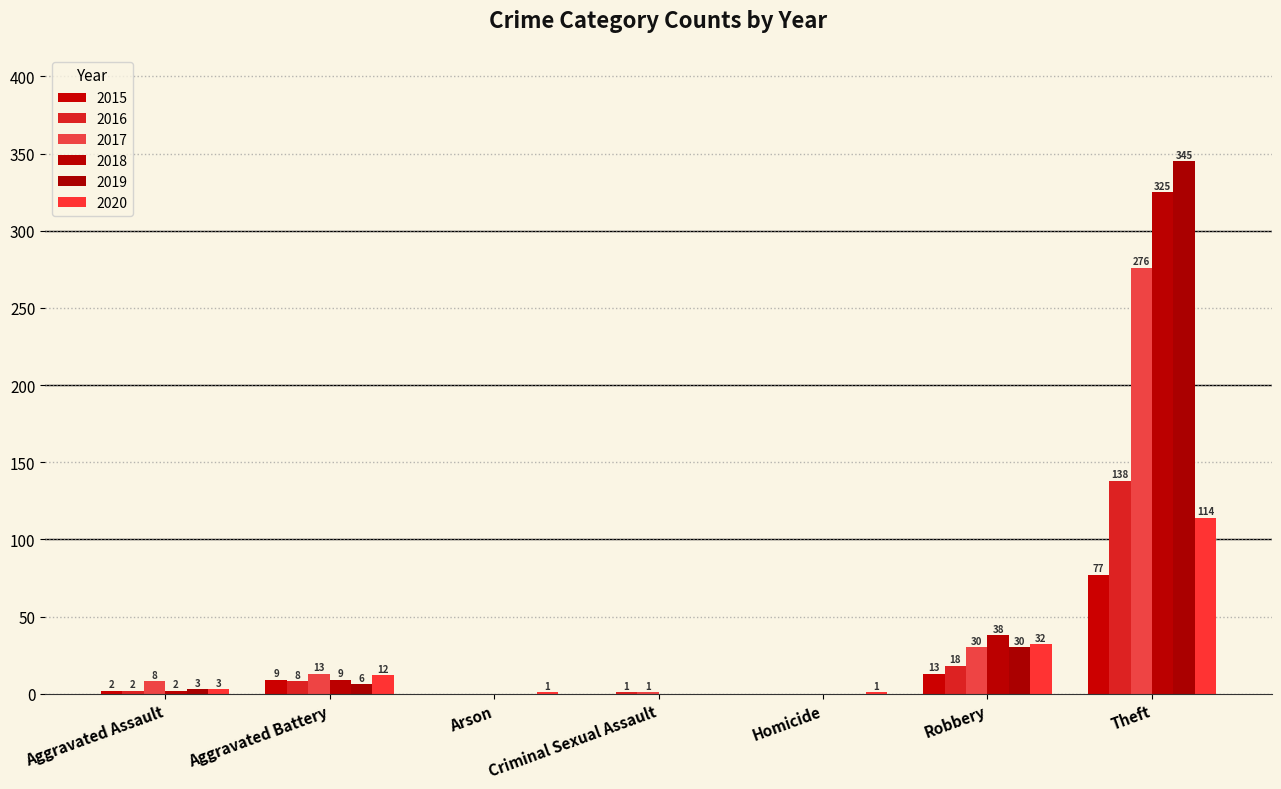

At Homicide, list the series in order from largest to smallest.

2020, 2015, 2016, 2017, 2018, 2019